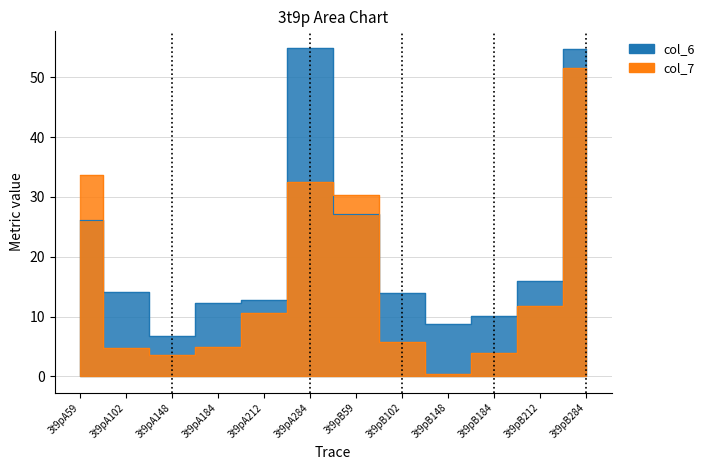

What is the spread (max minus min) of values at 3t9pA148?

3.2